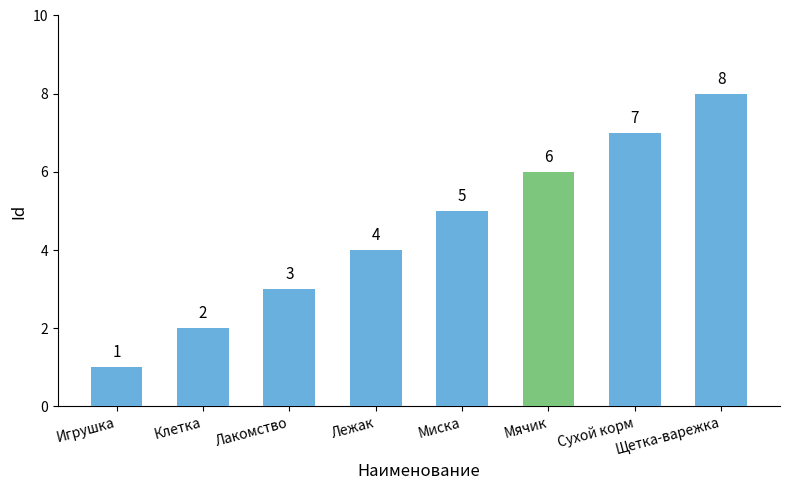

How many bars are there in total?

8